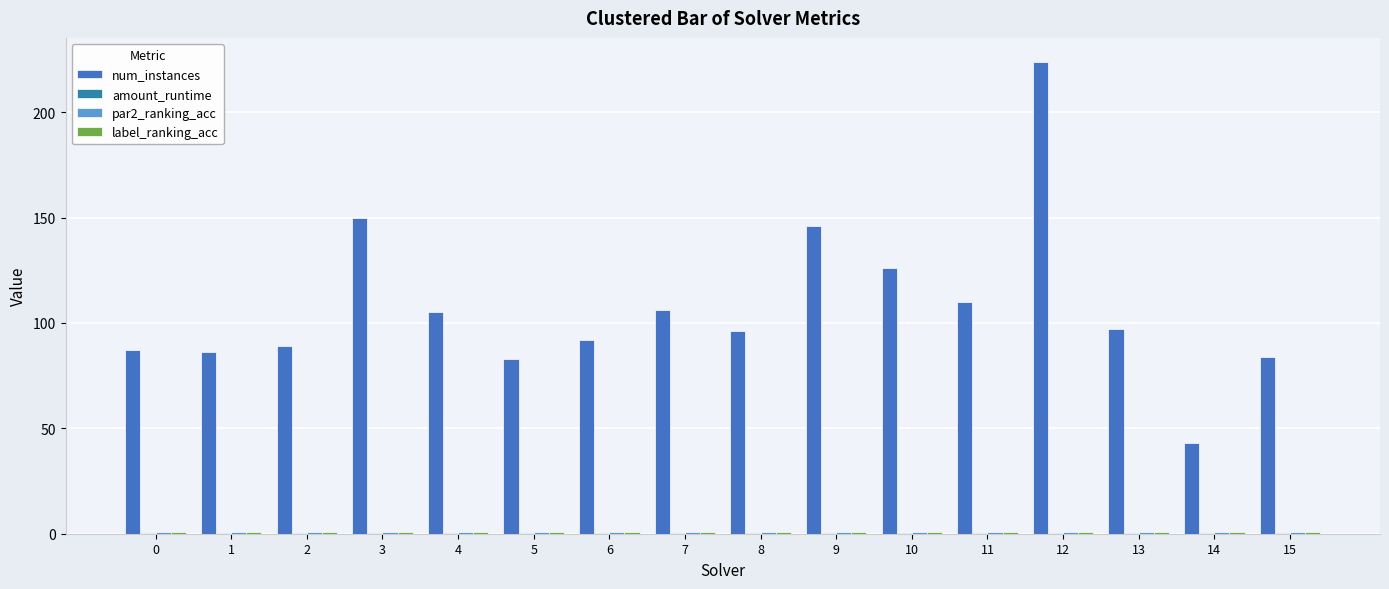

What is the difference between the maximum and second lowest values in the amount_runtime series?

0.3